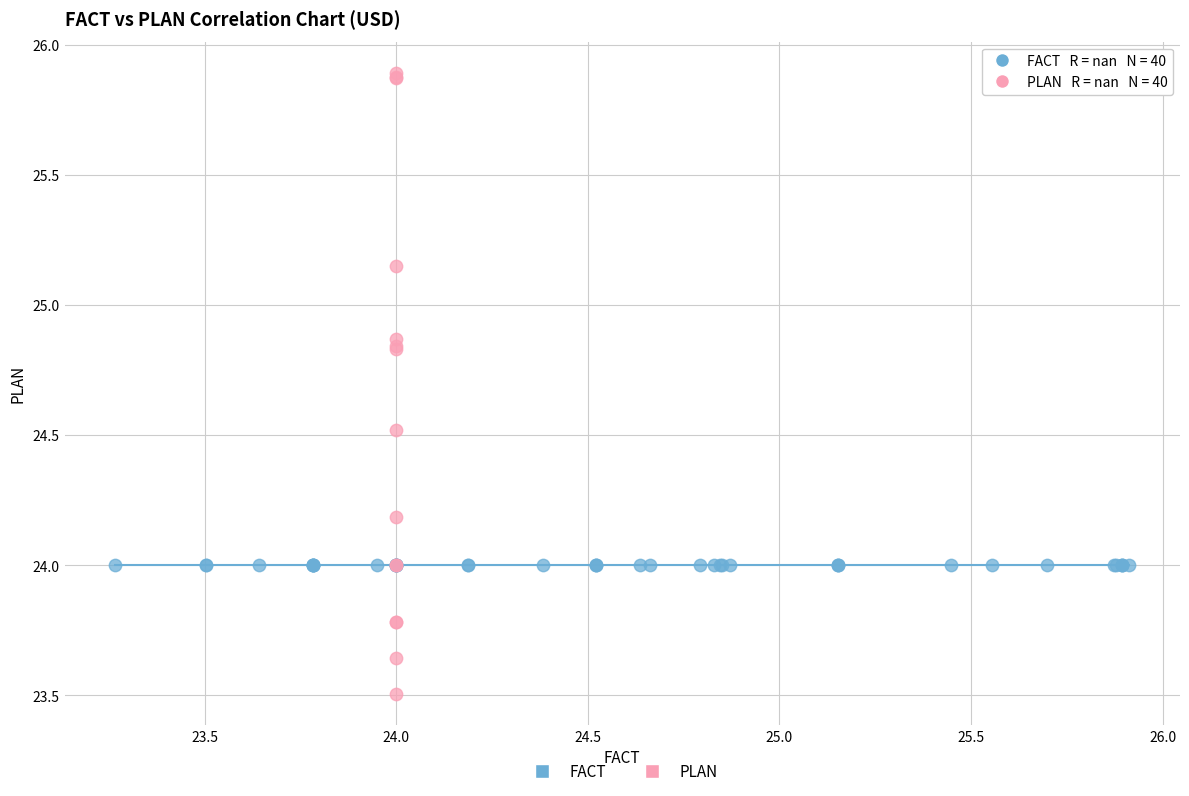

Which series reaches the maximum Y coordinate?

PLAN